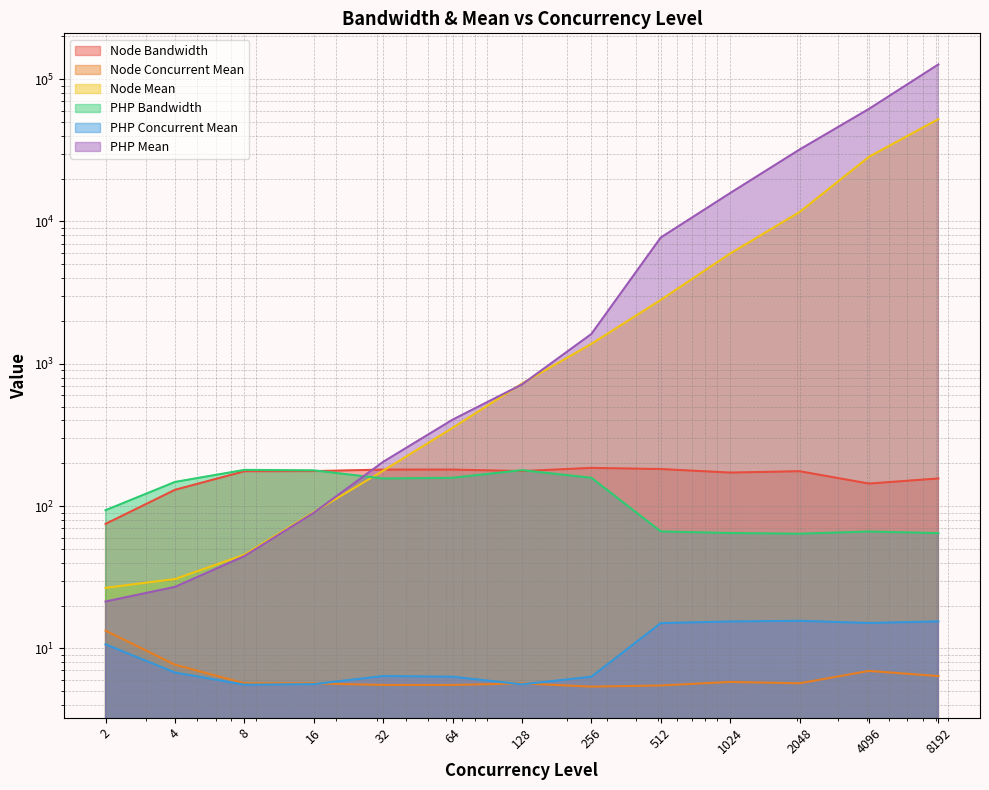

Between 8192 and 4, which is larger?

8192